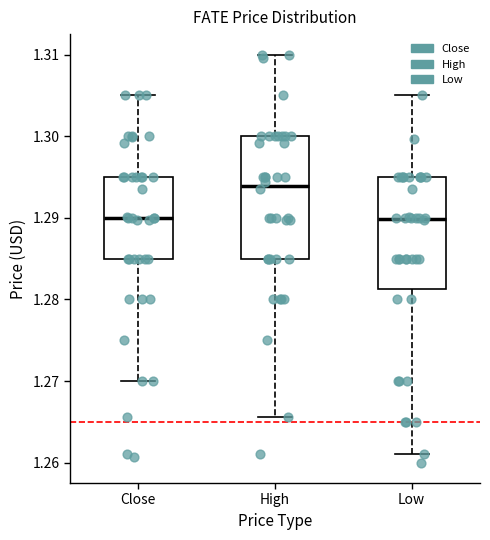

Where does the upper whisker of the box for Low end on the y-axis? The values are not printed on the chart, so give them approximately, as read against the axis.

1.305